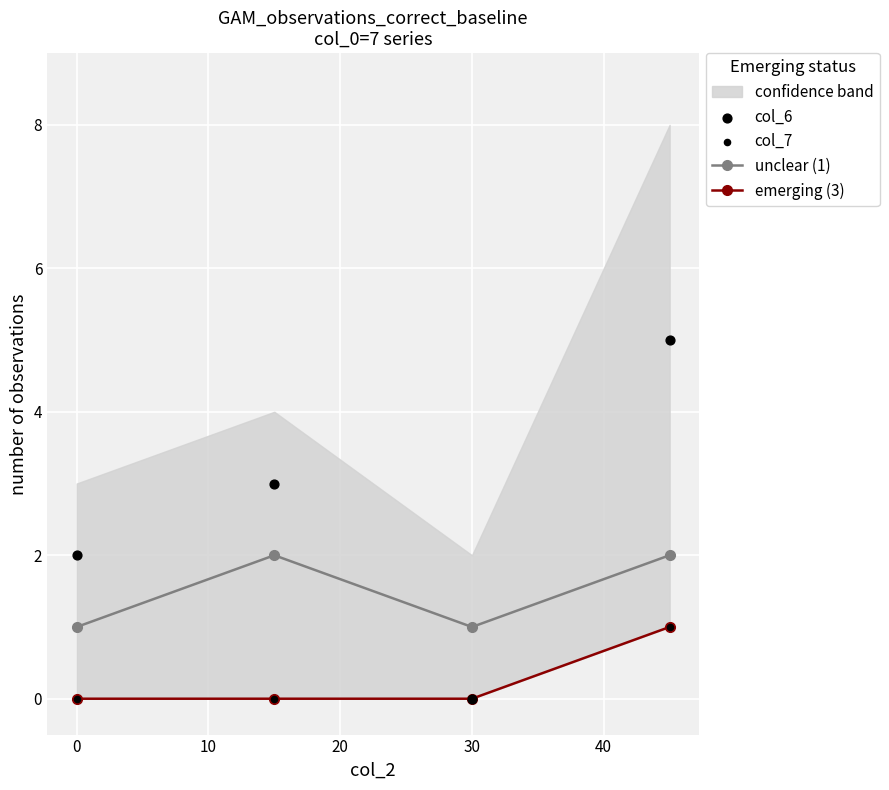

Which series has the largest Y range (max minus min)?

col_6